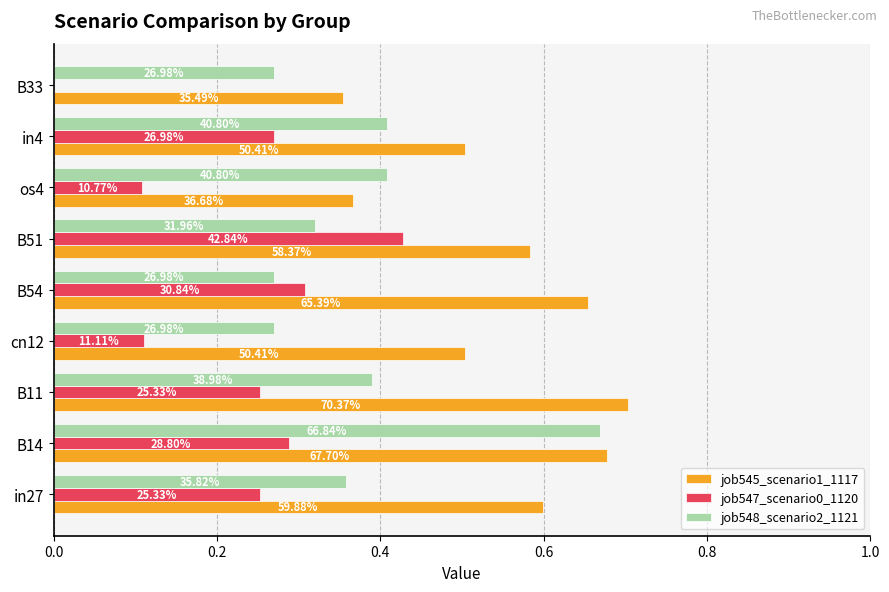

What are all the series names shown in the legend?

job545_scenario1_1117, job547_scenario0_1120, job548_scenario2_1121